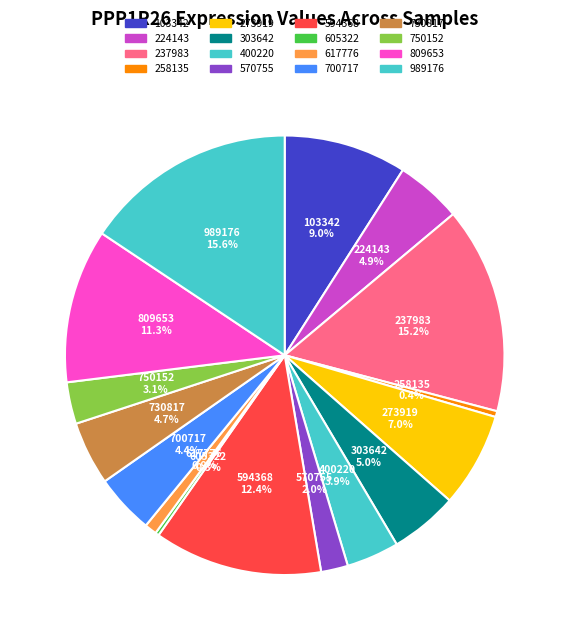

How many segments does this pie chart have?

16